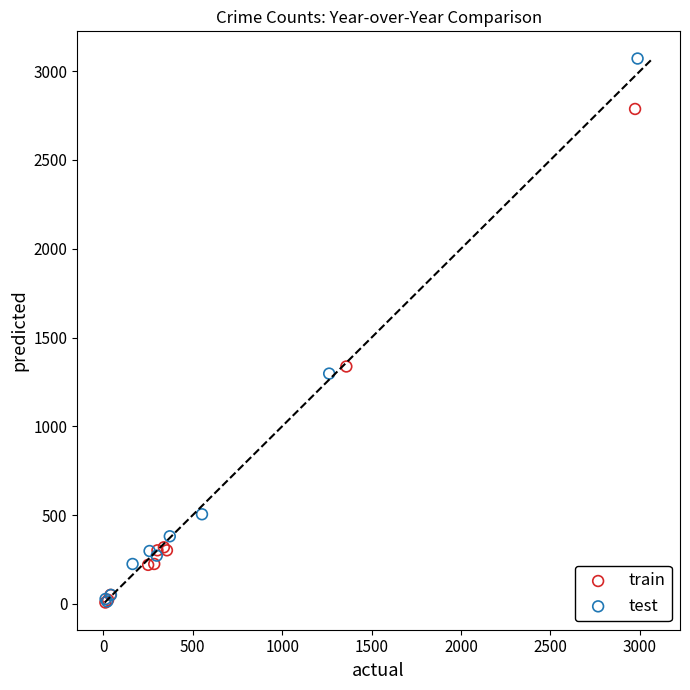

What are all the series names shown in the legend?

train, test